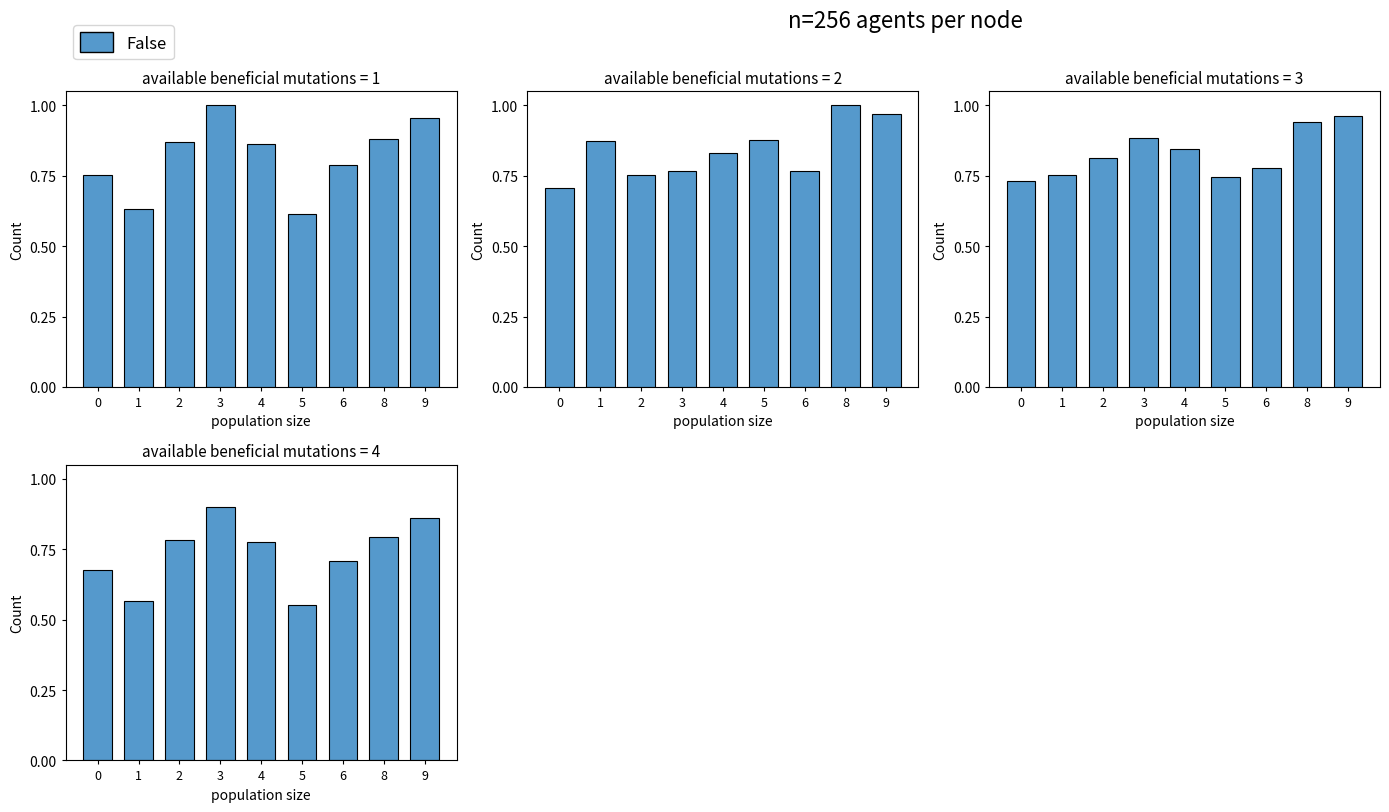

True or false: the data shows 1.1 at 6.

False